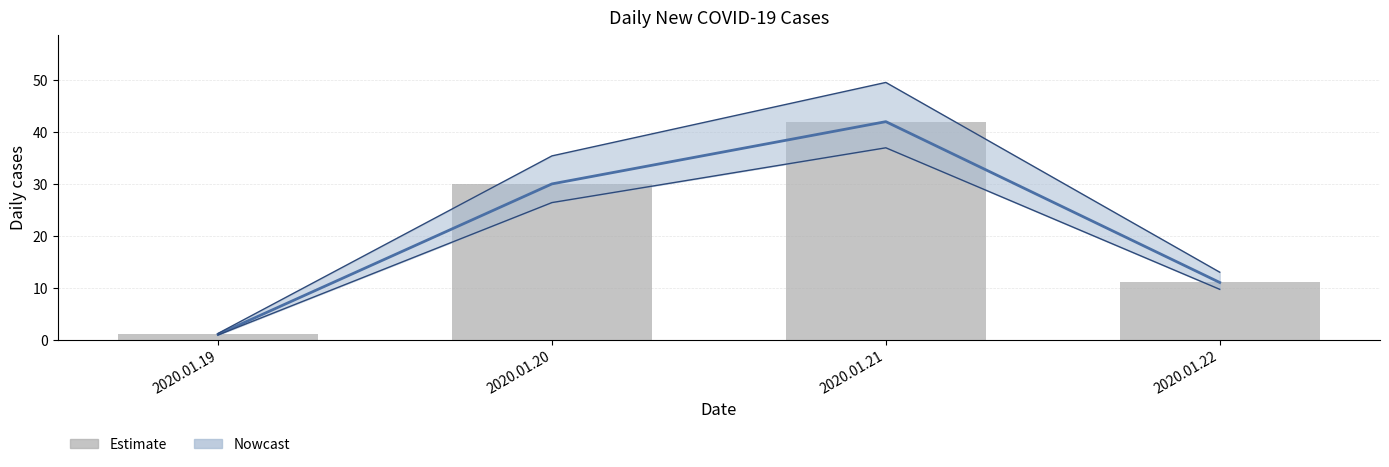

Where is the data nearest to the value 21?

2020.01.20